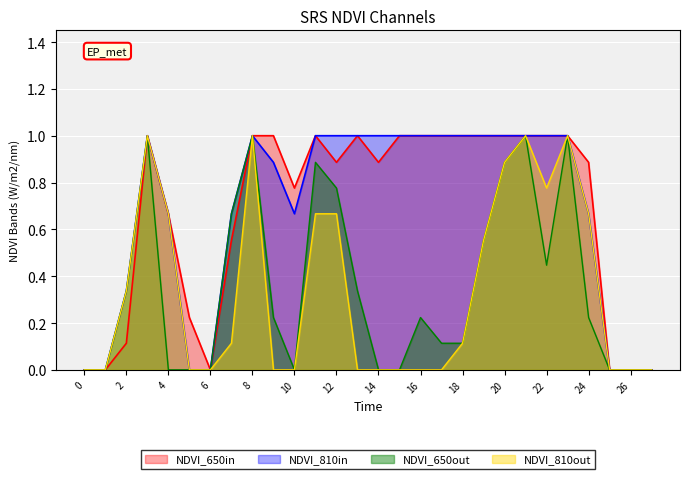

True or false: NDVI_650in and NDVI_810out intersect in this chart.

False